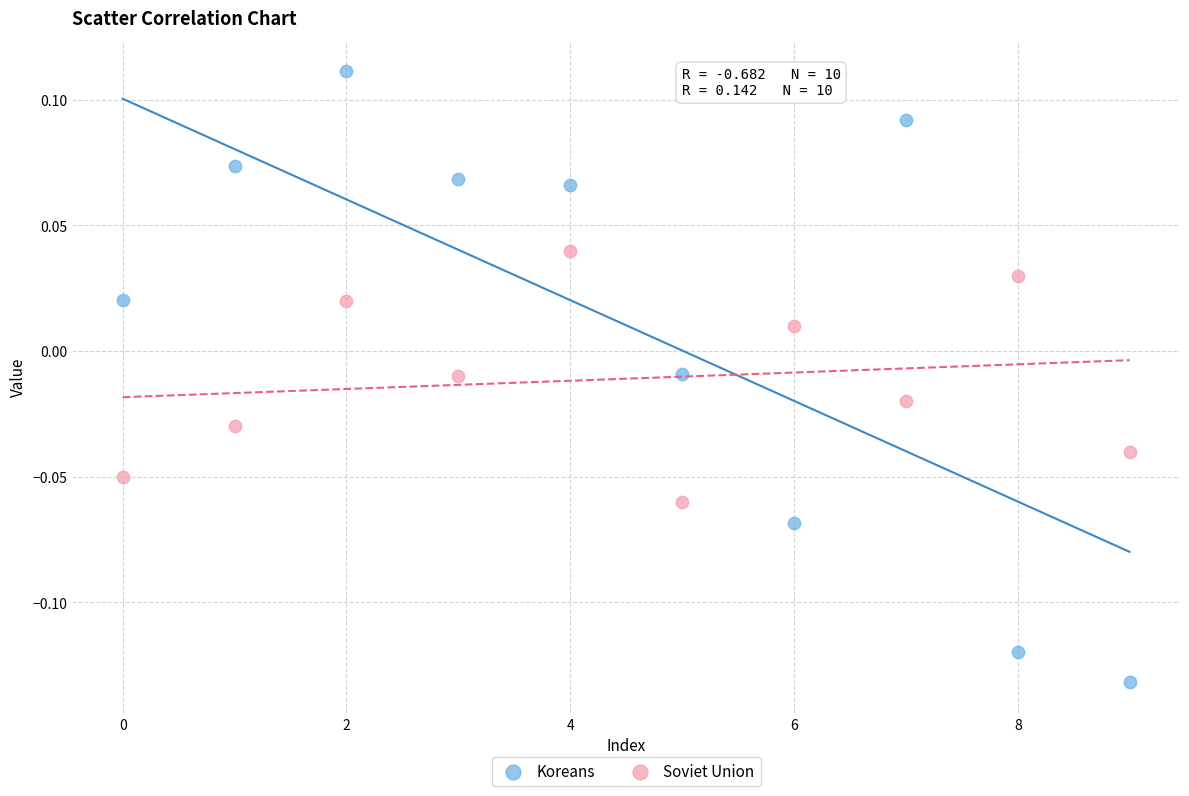

Which series reaches the minimum Y coordinate?

Koreans